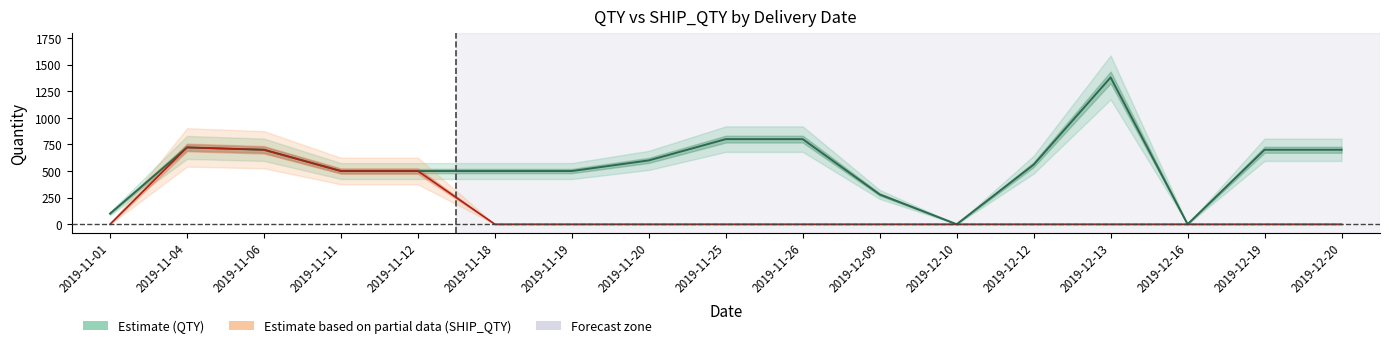

Which series has the largest range (max minus min)?

QTY (Estimate)